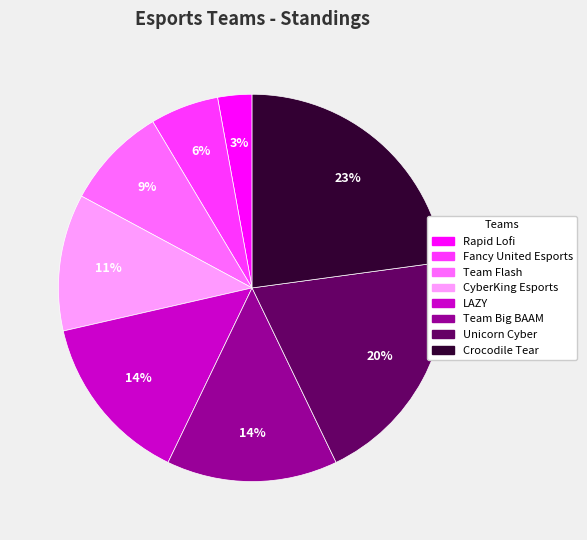

Does Team Big BAAM represent more than half of the total?

No